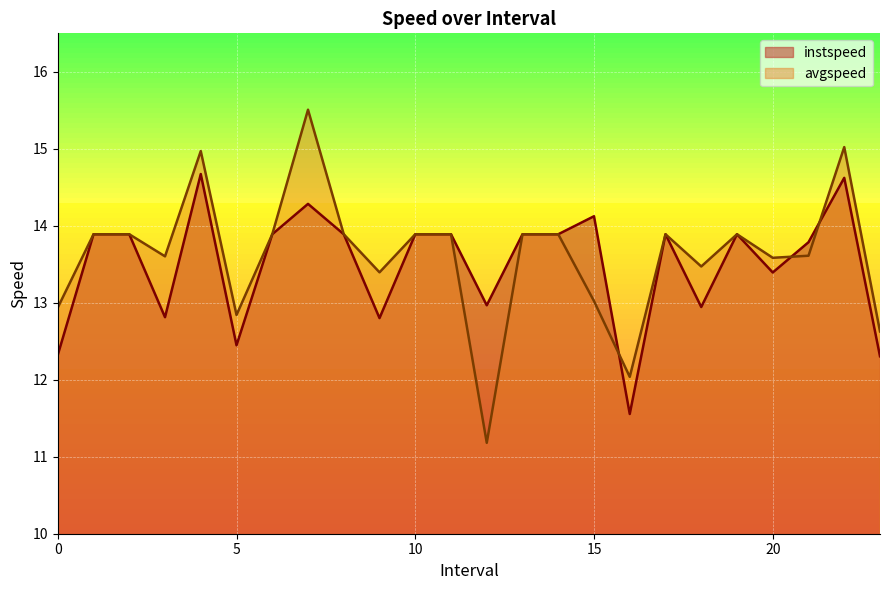

True or false: instspeed has a value of 13.9 at 10.

True